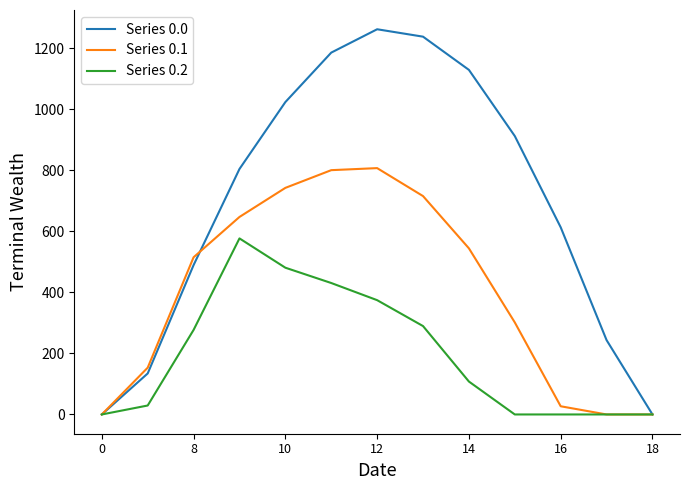

What is the greatest value displayed?

1261.6